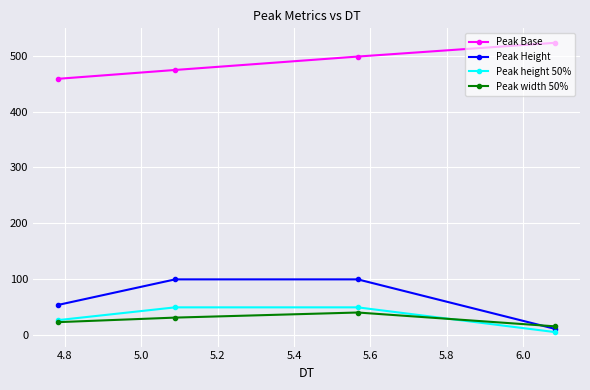

Which series has the largest total across all categories?

Peak Base